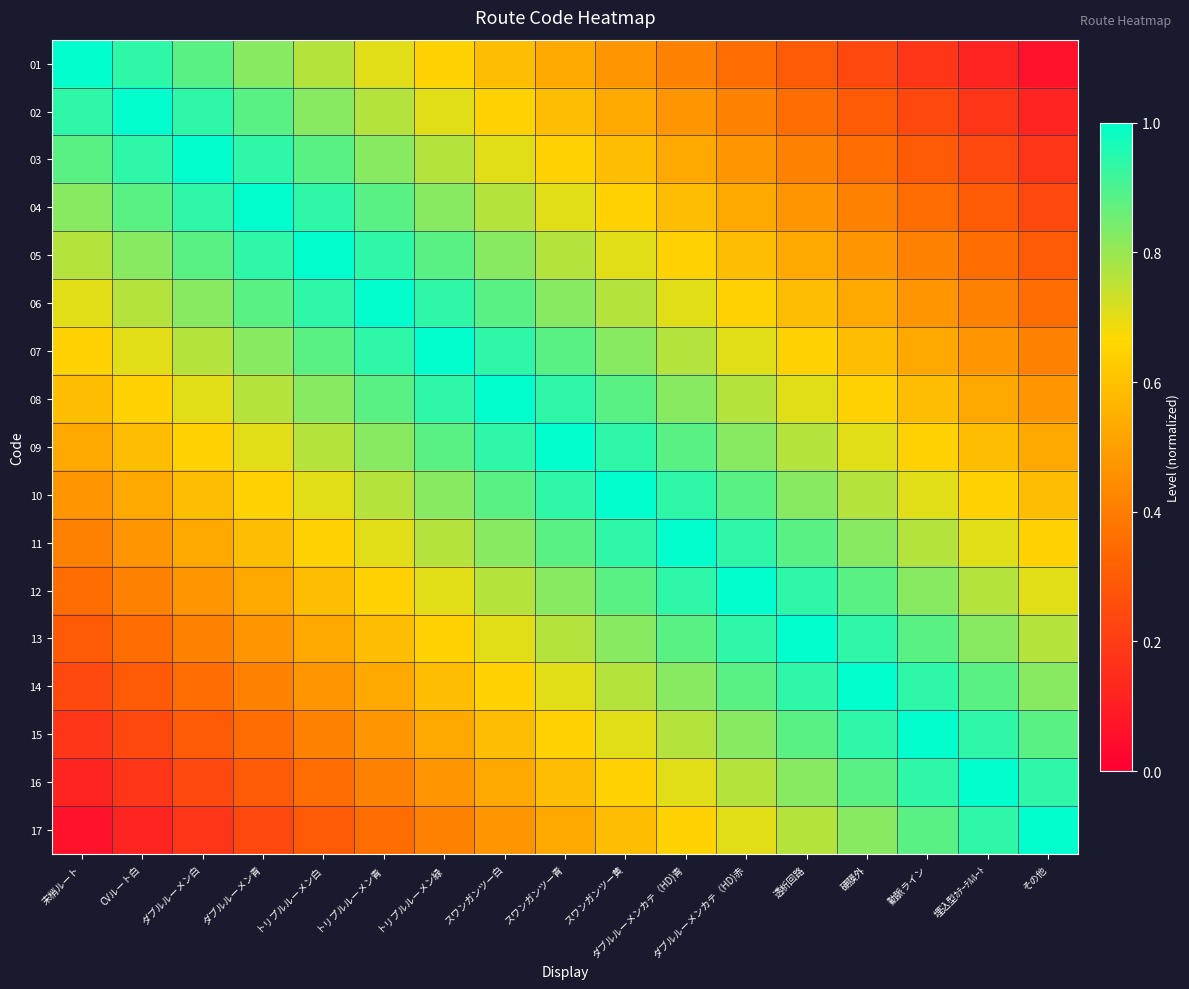

Between ダブルルーメンカテ（HD)青 and 埋込型ｶﾃｰﾃﾙﾙｰﾄ, which is larger?

ダブルルーメンカテ（HD)青